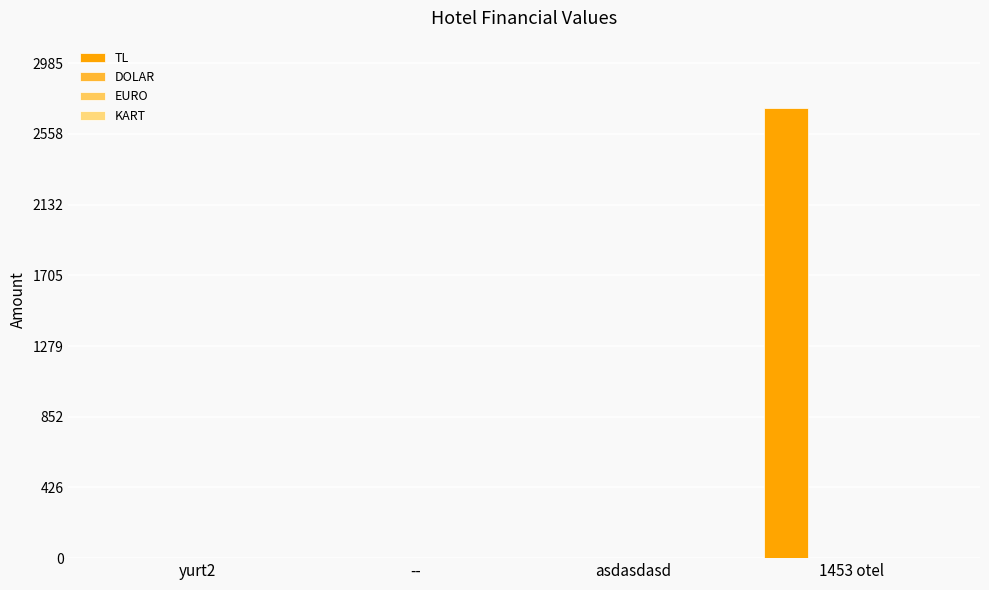

Are the bars horizontal?

No